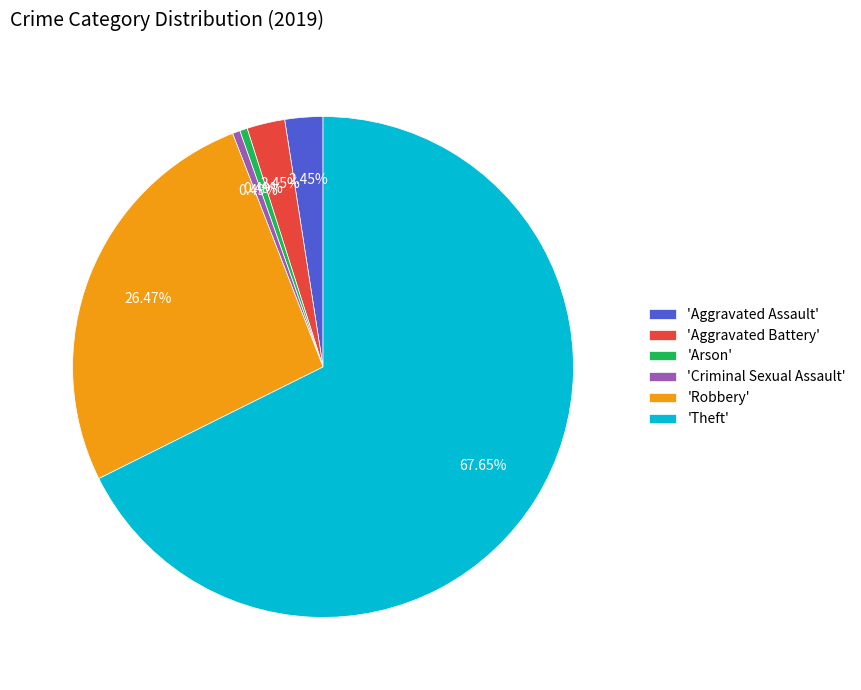

Between 'Aggravated Assault' and 'Criminal Sexual Assault', which is larger?

'Aggravated Assault'